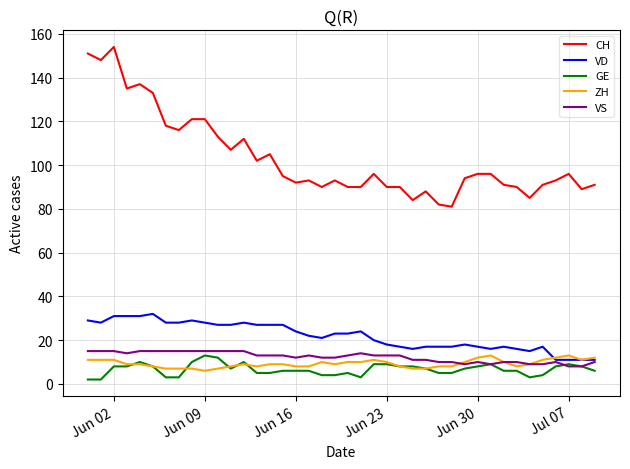

True or false: CH and VD cross at least once.

False